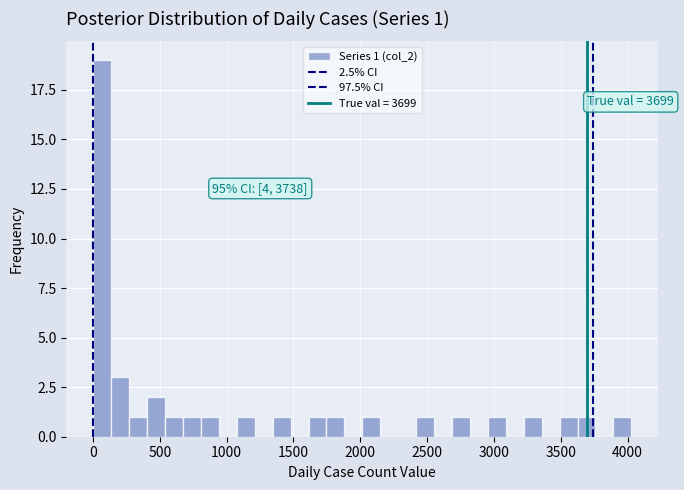

Read against the x-axis, roughly where is the centre of the tallest bar?

50